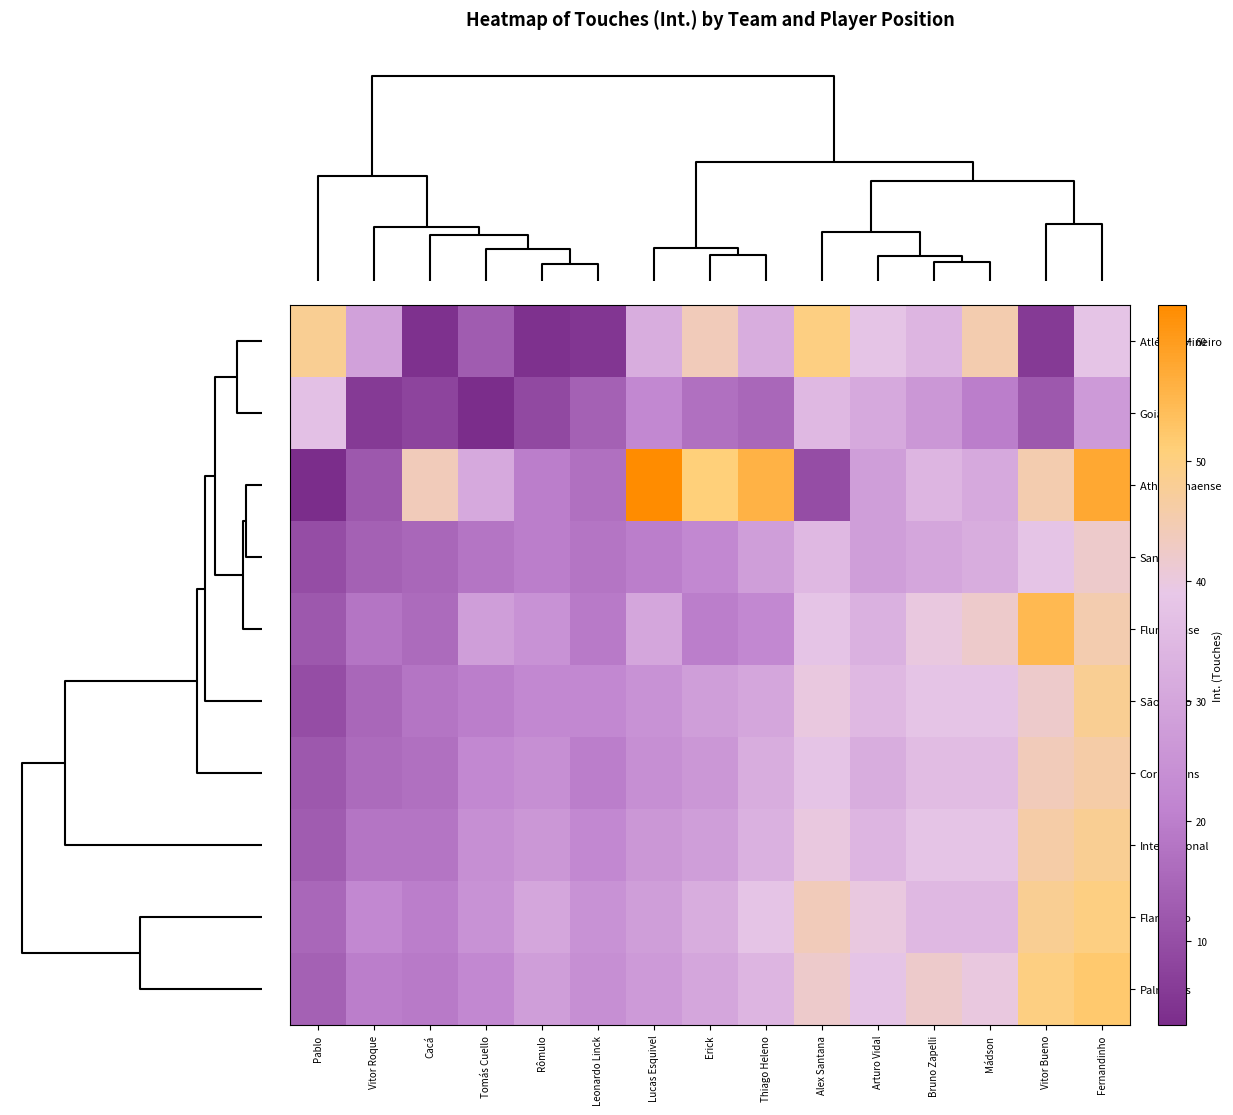

How many data points does each series have?

15